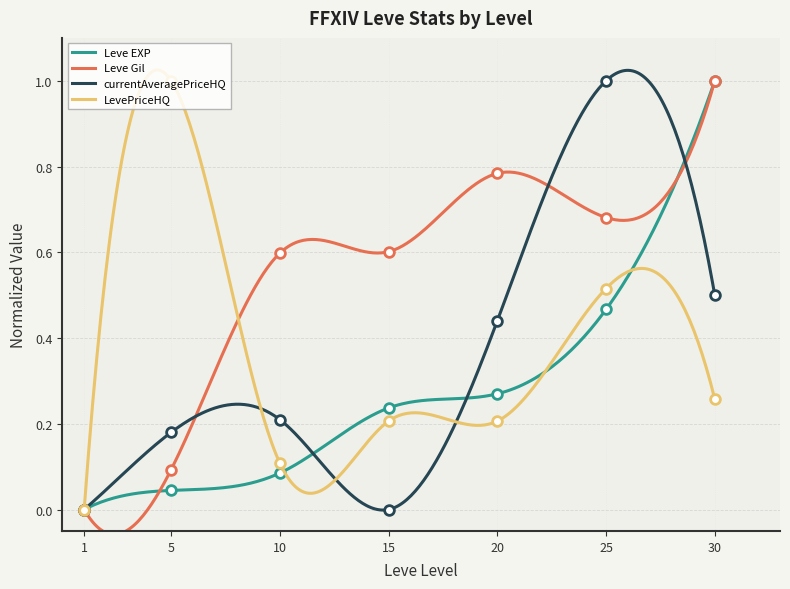

What is the total value across all series at 5?

1.3